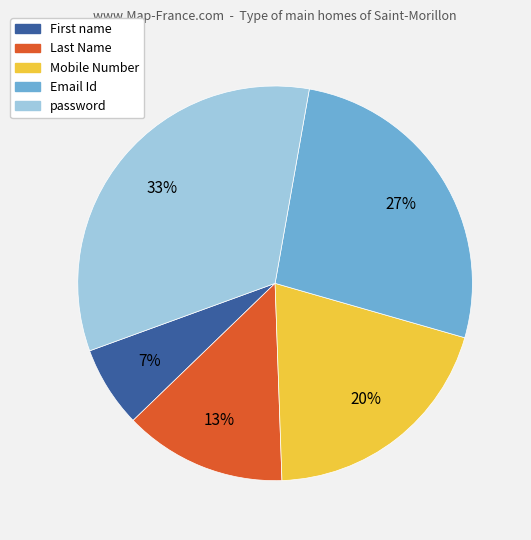

Is the sum of password and Email Id greater than half?

Yes